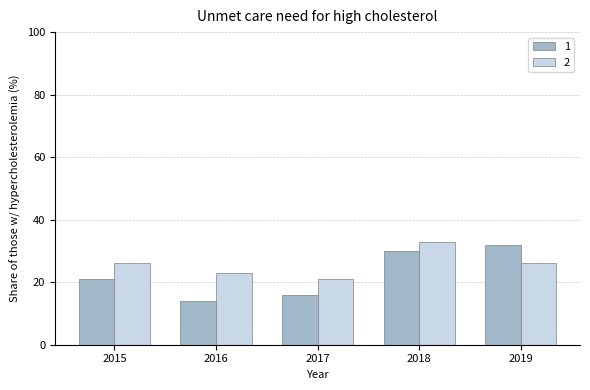

The value of 2 at 2015 is 10. True or false?

False